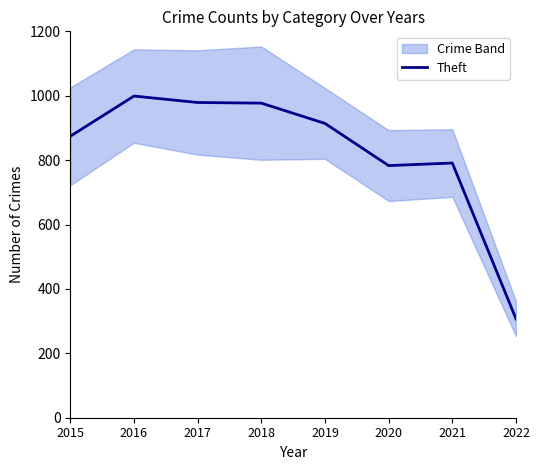

Reading left to right, transcribe all the data shown in this chart.

874	999	979	977	914	783	791	307